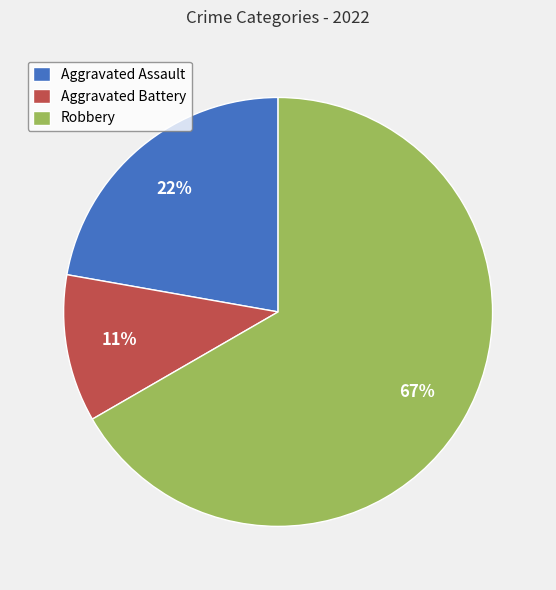

The Robbery slice represents 72% of the pie. True or false?

False